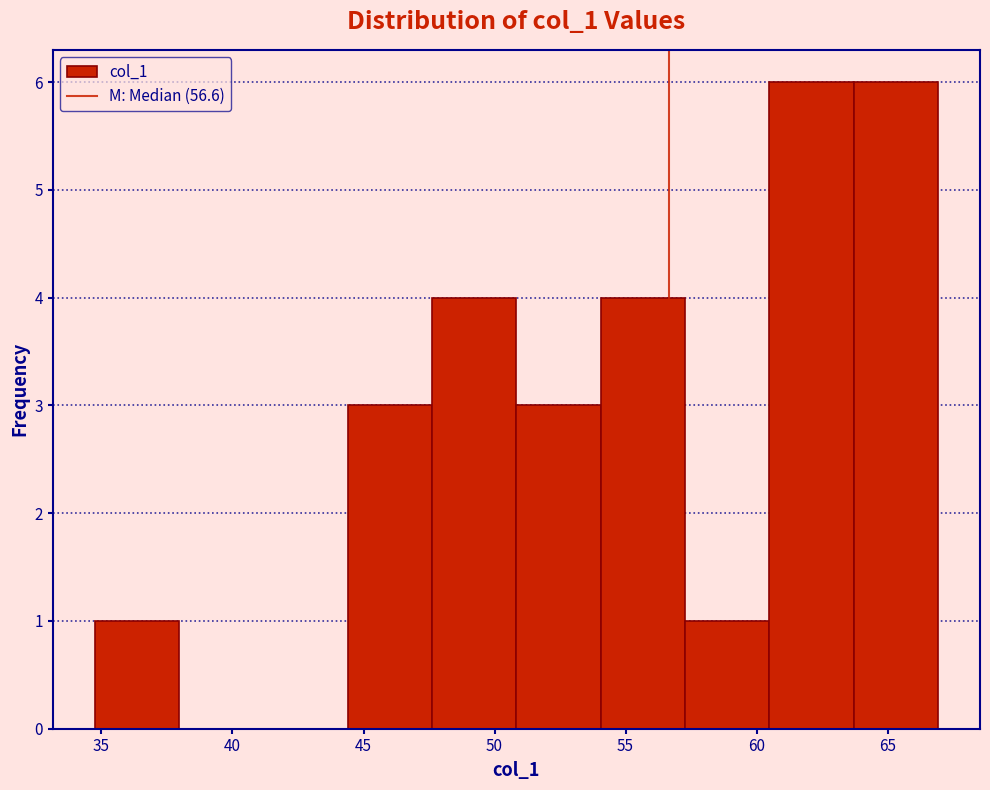

Reading left to right, transcribe this chart: for each bar, give the range it covers on the x-axis and its height. Neither the bar edges nor the heights are printed on the chart, so give them approximately, as read against the axes.

34.5 to 38.0: 1
38.0 to 41.0: 0
41.0 to 44.5: 0
44.5 to 47.5: 3
47.5 to 51.0: 4
51.0 to 54.0: 3
54.0 to 57.5: 4
57.5 to 60.5: 1
60.5 to 63.5: 6
63.5 to 67.0: 6